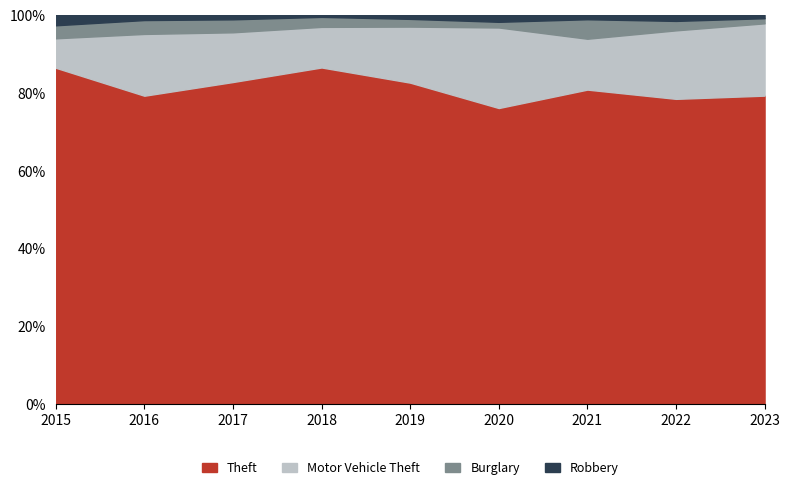

What is the lowest value of the Theft series?

76.1